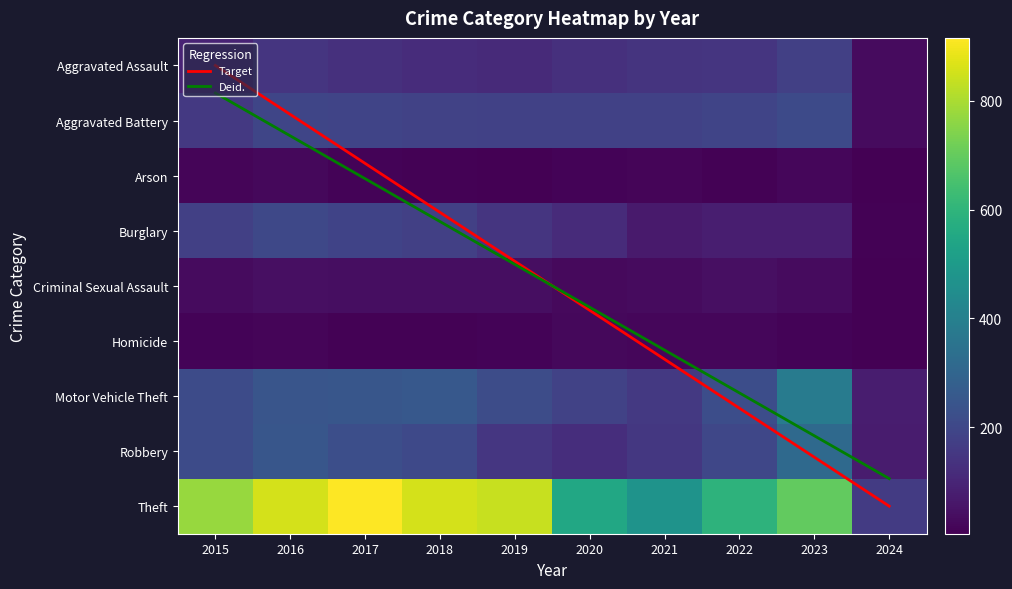

Reading right to left, extract all data points from this chart.

Aggravated Assault: 32	177	146	142	131	113	119	131	146	95
Aggravated Battery: 29	209	190	182	180	182	183	191	196	154
Arson: 4	21	11	17	12	6	8	12	25	15
Burglary: 10	81	82	71	115	143	176	189	201	178
Criminal Sexual Assault: 6	30	40	30	28	37	38	39	40	31
Homicide: 6	12	21	20	22	14	8	8	18	13
Motor Vehicle Theft: 77	385	219	156	184	216	256	247	245	211
Robbery: 72	317	198	153	124	150	204	224	247	212
Theft: 163	696	593	474	550	841	856	916	858	774